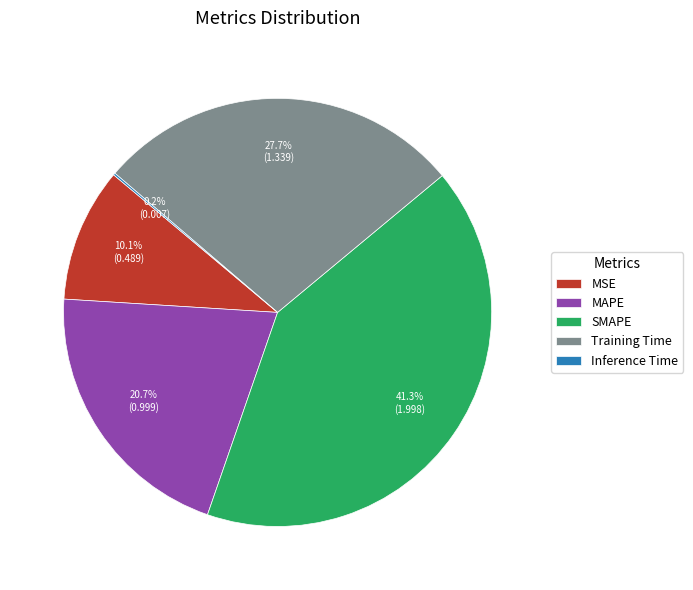

The Training Time slice represents 35% of the pie. True or false?

False